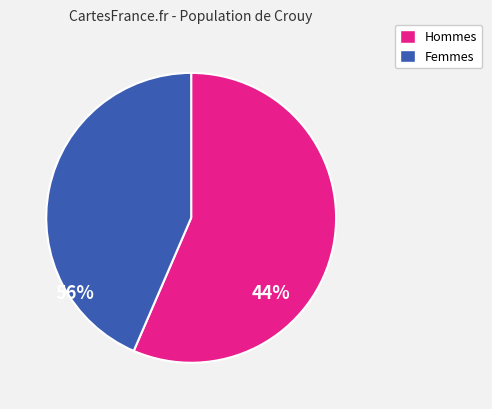

Does any single category account for the majority?

Yes